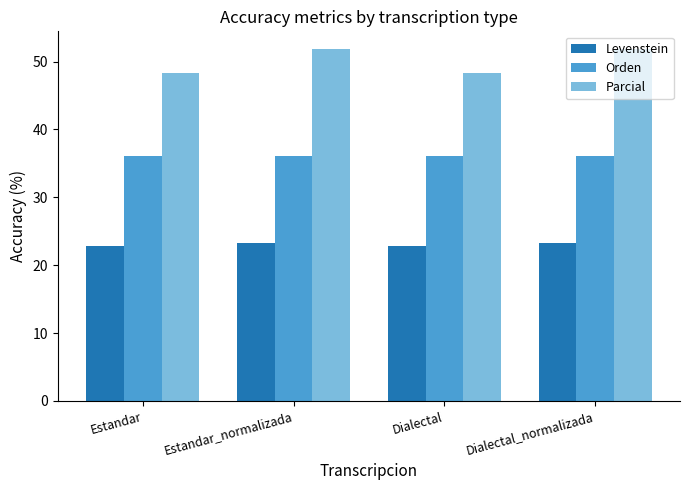

How many bars are there in total?

12